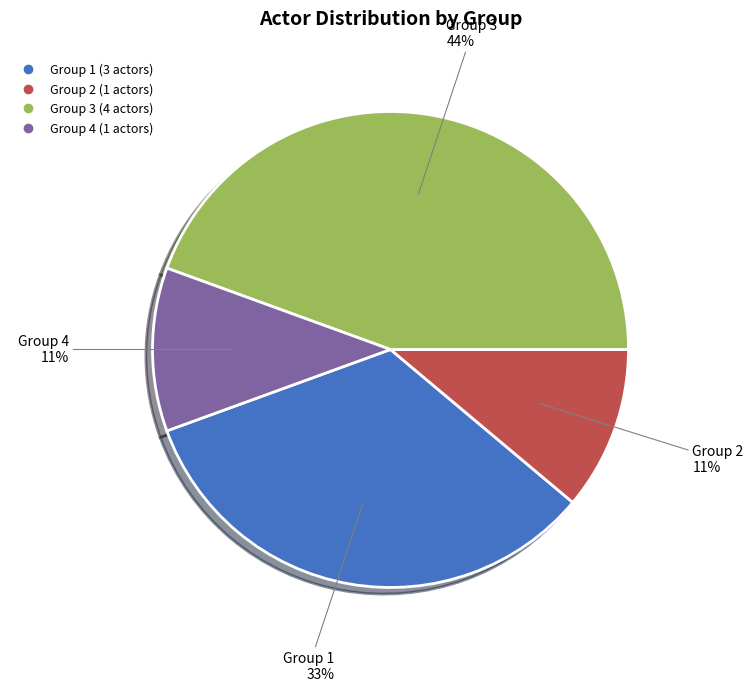

Between Group 1 and Group 2, which is larger?

Group 1